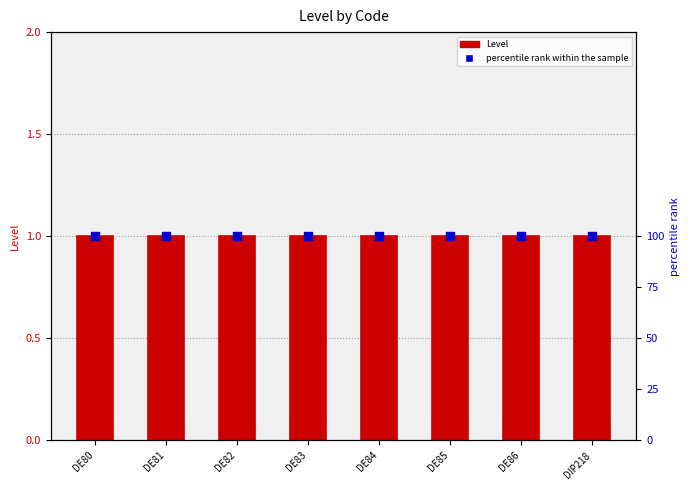

At how many categories does at least one series exceed 60?

8